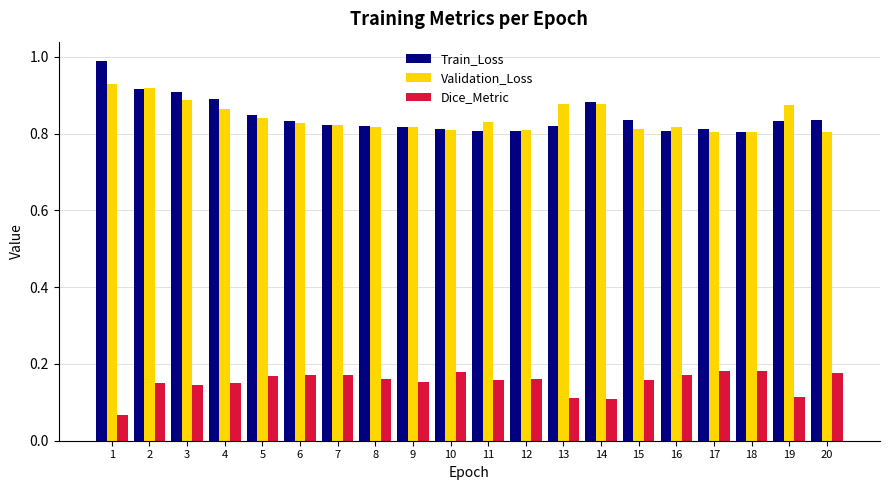

List the series in order of their peak value, highest first.

Train_Loss, Validation_Loss, Dice_Metric